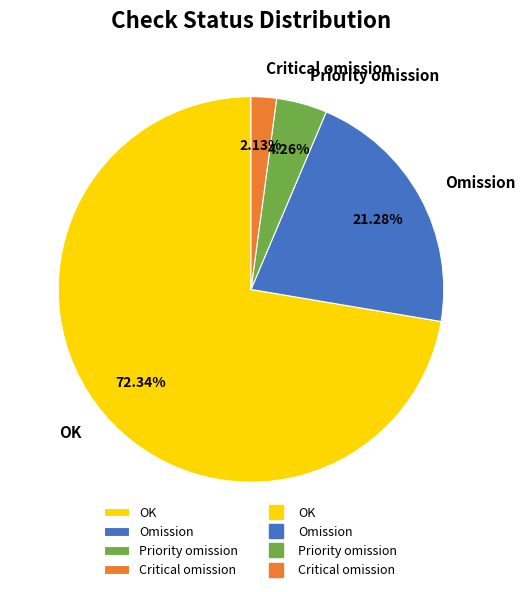

Which slice is the largest?

OK